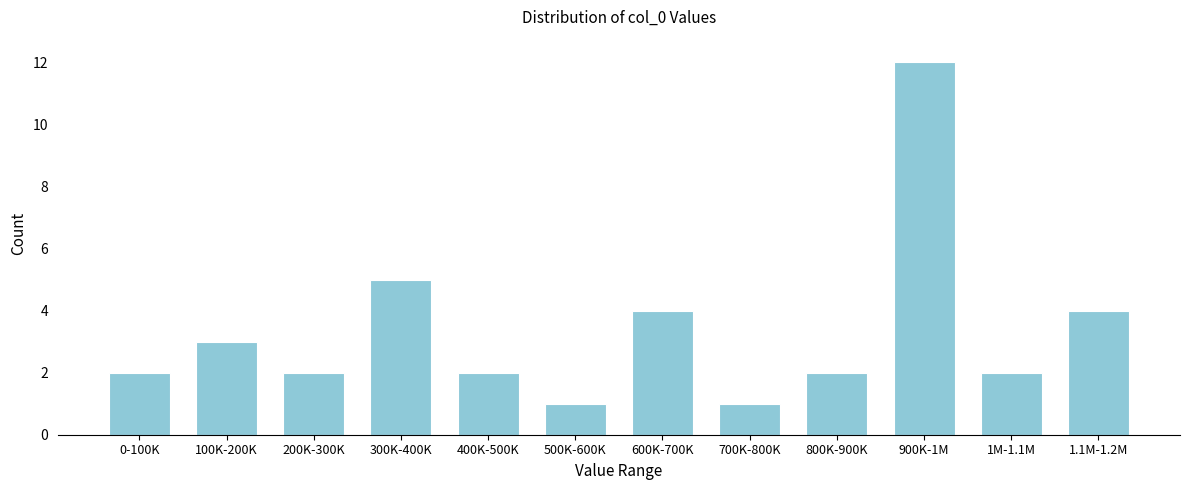

Reading left to right, extract all data points from this chart.

0-100K=2	100K-200K=3	200K-300K=2	300K-400K=5	400K-500K=2	500K-600K=1	600K-700K=4	700K-800K=1	800K-900K=2	900K-1M=12	1M-1.1M=2	1.1M-1.2M=4